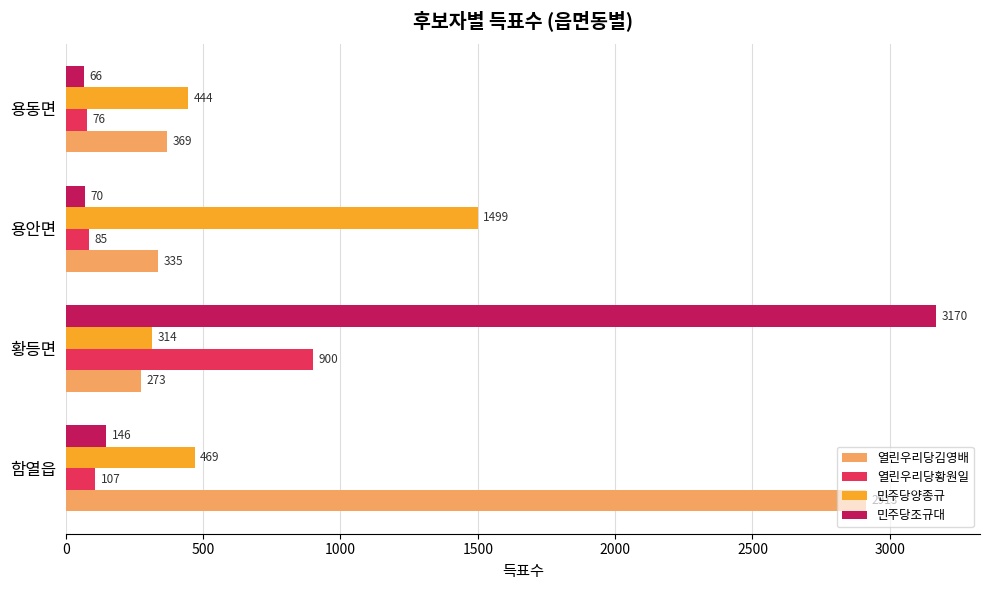

At which label is 열린우리당김영배 closest to 1593?

용동면